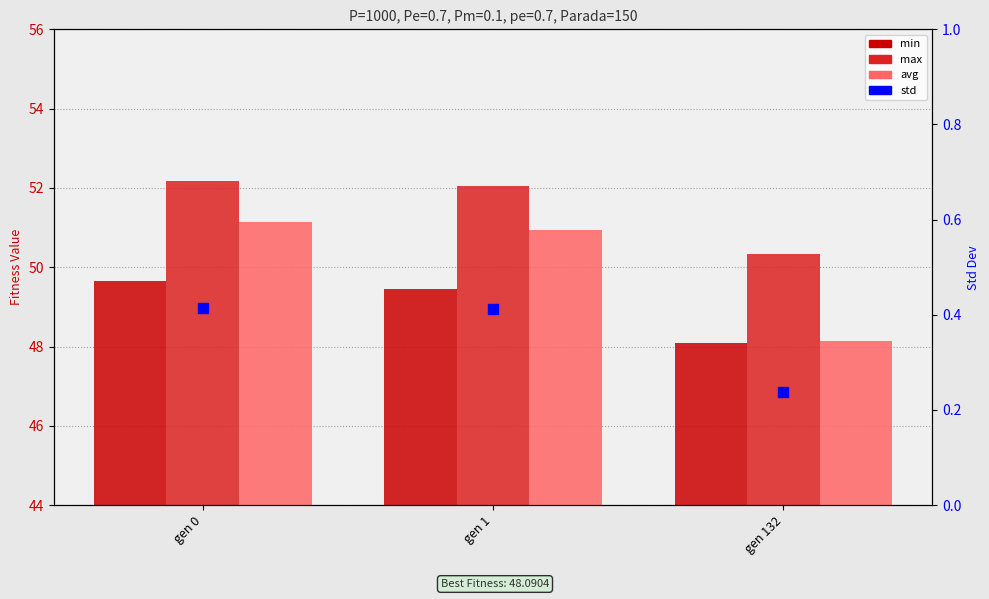

Is the value of avg at gen 1 greater than the value of min at gen 1?

Yes